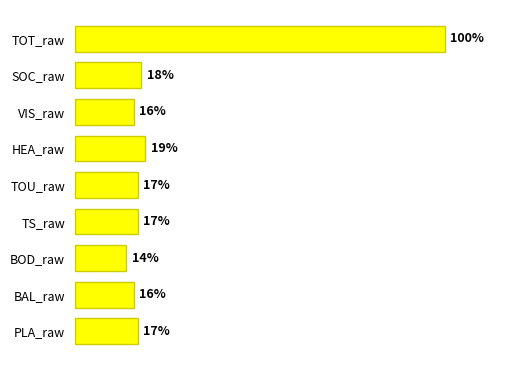

Which has a higher value, BOD_raw or BAL_raw?

BAL_raw